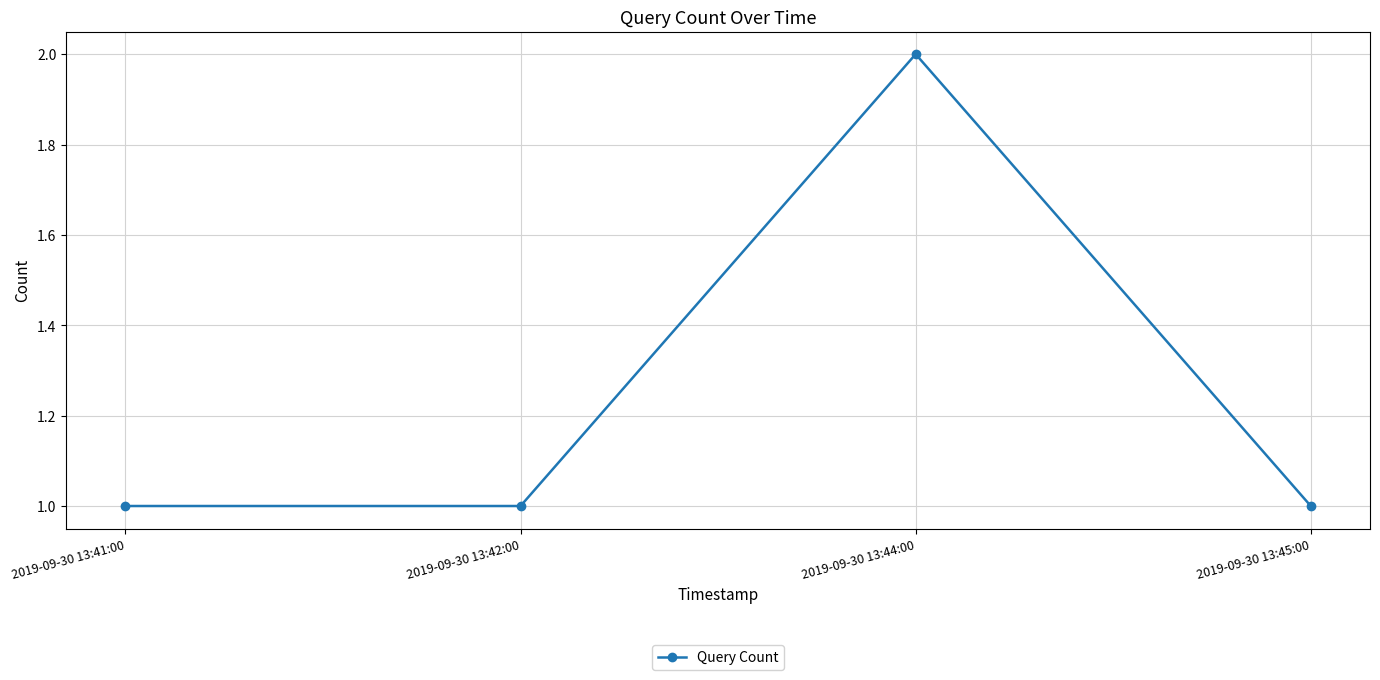

How many lines are shown in the chart?

1